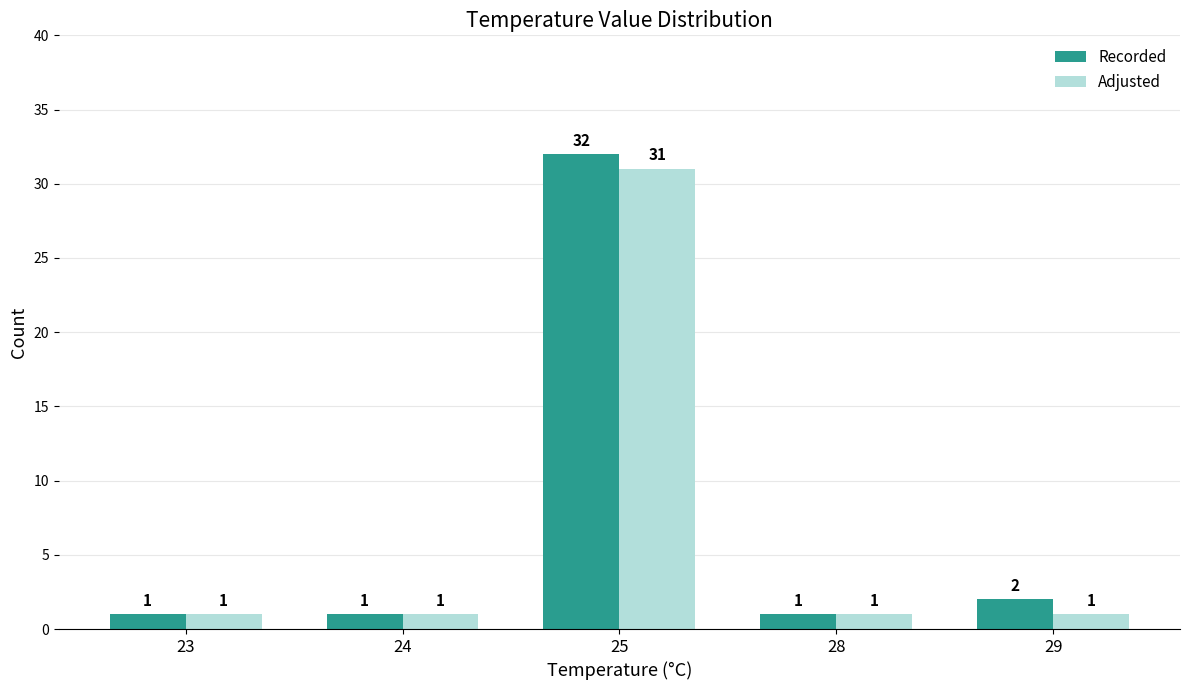

What is the value of the Recorded bar at the 1st from the left?

1